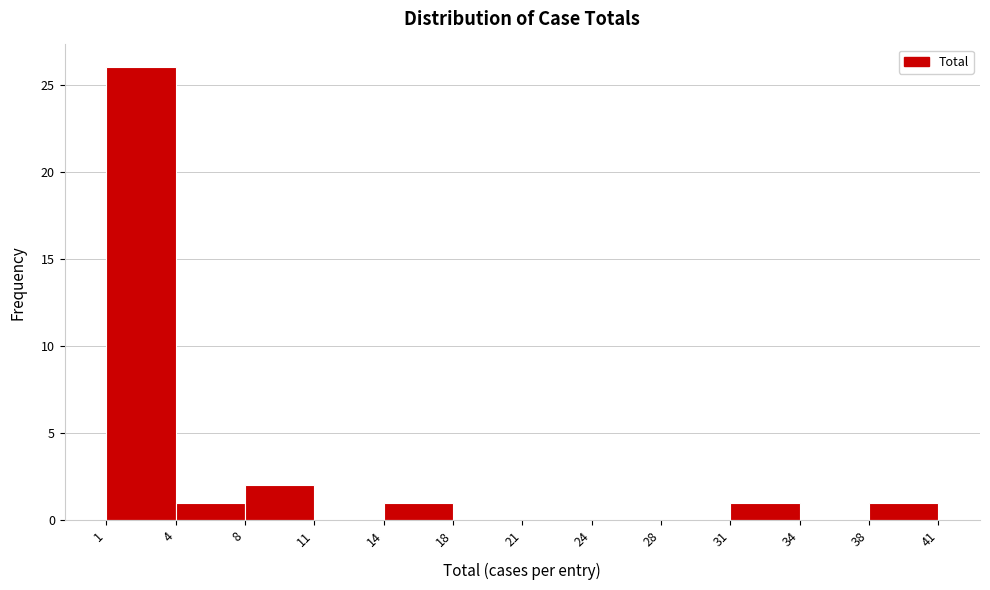

Reading left to right, list every bar in this chart as the range it spans on the x-axis followed by its height. The values are not printed on the chart, so give them approximately, as read against the axis.

1 to 4: 26
4 to 8: 1
8 to 11: 2
11 to 14: 0
14 to 18: 1
18 to 21: 0
21 to 24: 0
24 to 28: 0
28 to 31: 0
31 to 34: 1
34 to 38: 0
38 to 41: 1